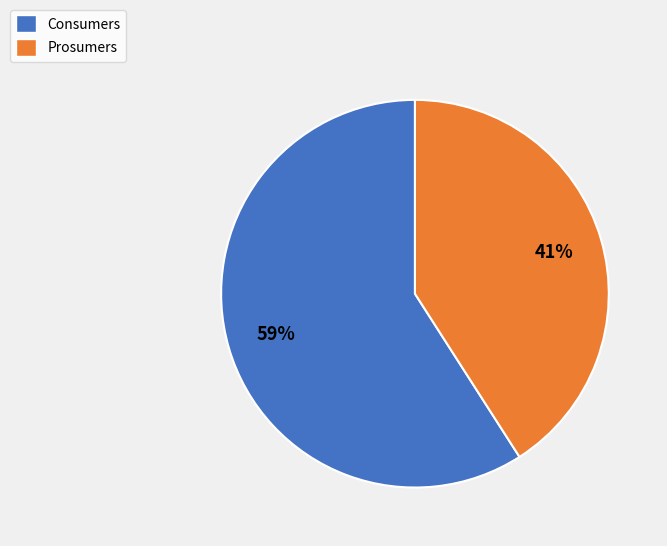

What is the ratio of the value at Consumers to the value at Prosumers?

1.4